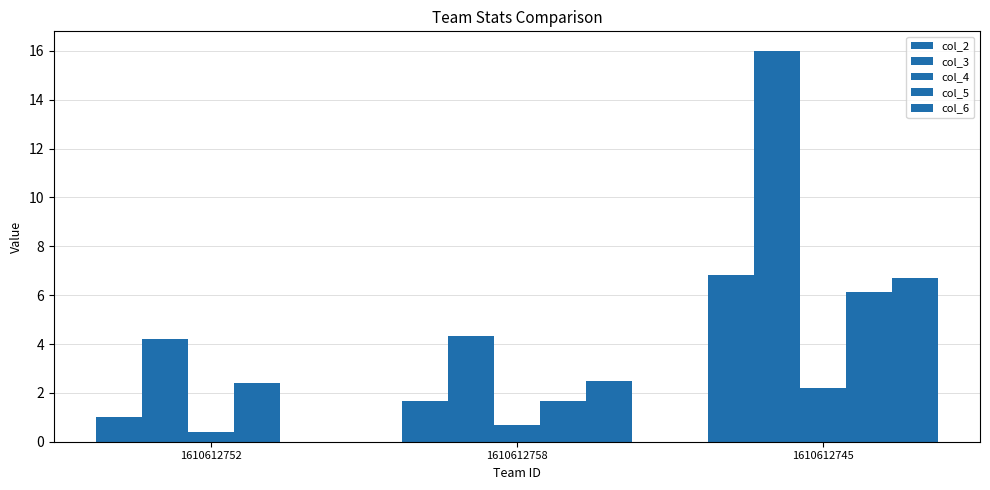

How many values in the col_2 series exceed 1?

2